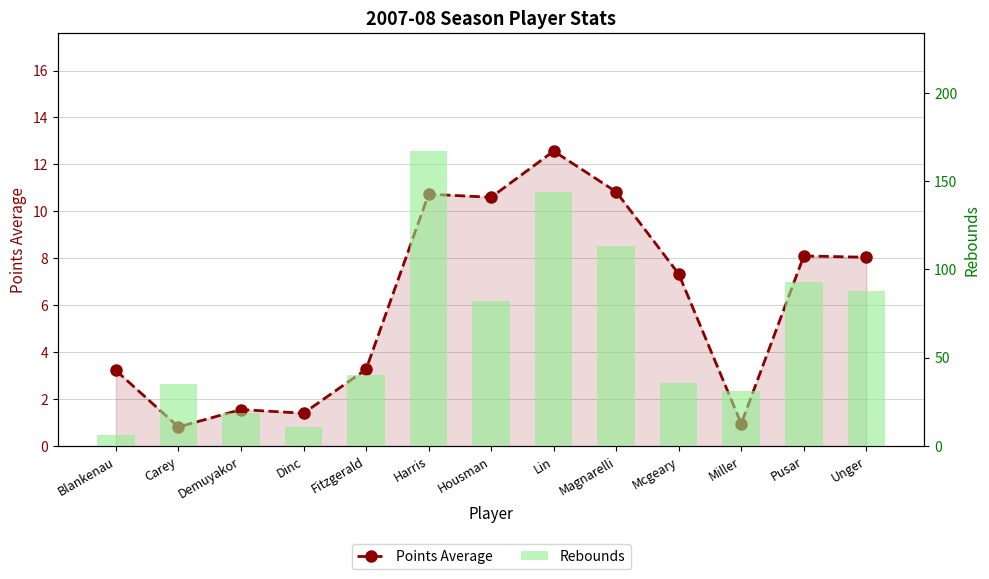

What is the average value of the Points Average series?

6.1